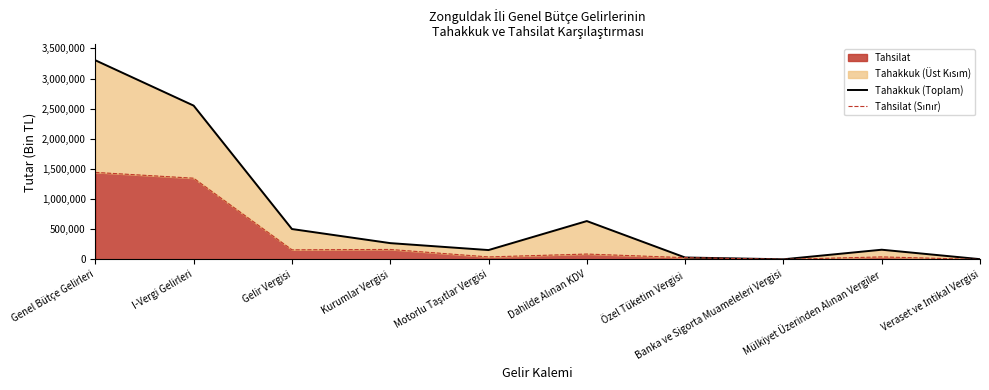

Reading left to right, what are all the values shown in this chart?

Tahakkuk (Toplam): 3302434	2550937	505140	271489	156428	637102	33114	3382	162105	5677
Tahsilat (Sınır): 1443868	1347545	160401	166475	42733	90334	30655	2486	43092	359